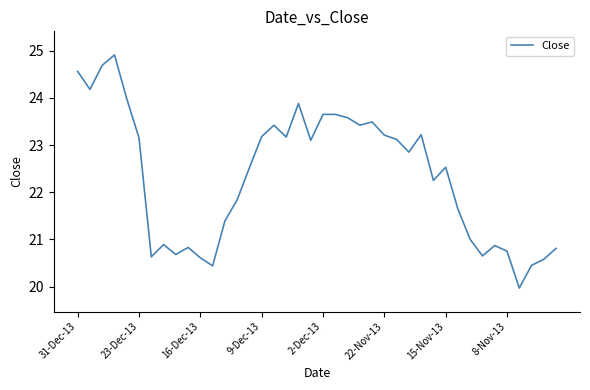

What is the smallest value displayed?

20.0